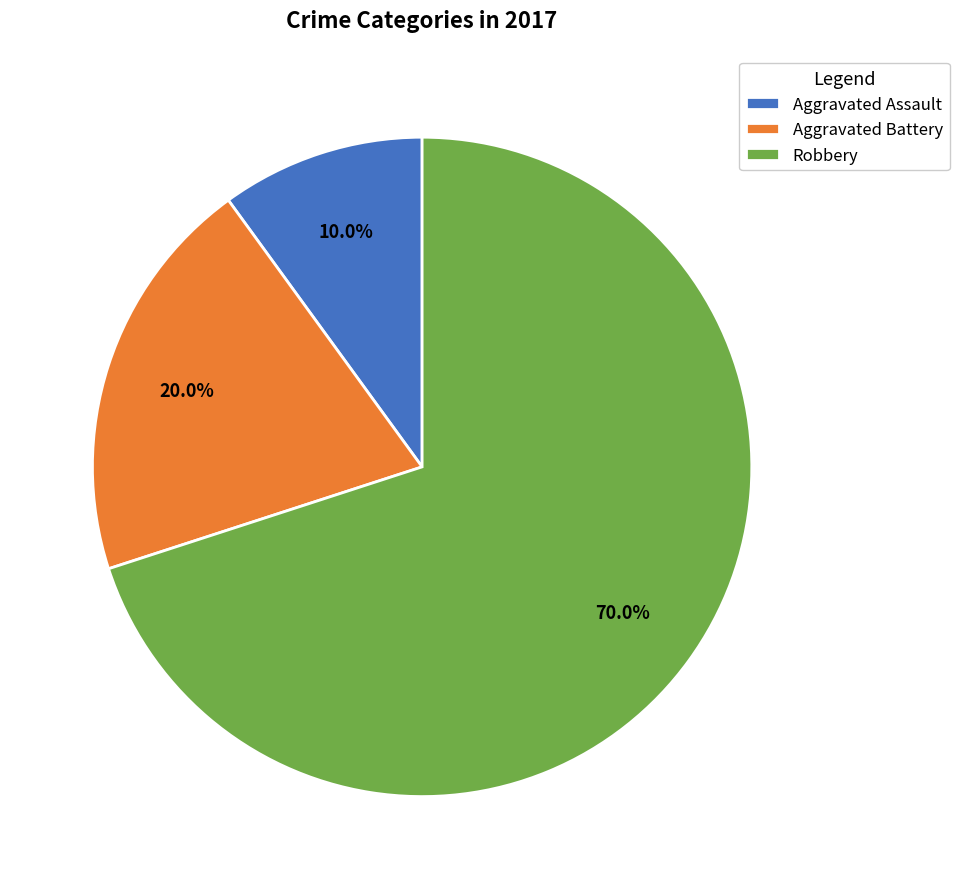

Rank the categories by value from lowest to highest.

Aggravated Assault, Aggravated Battery, Robbery